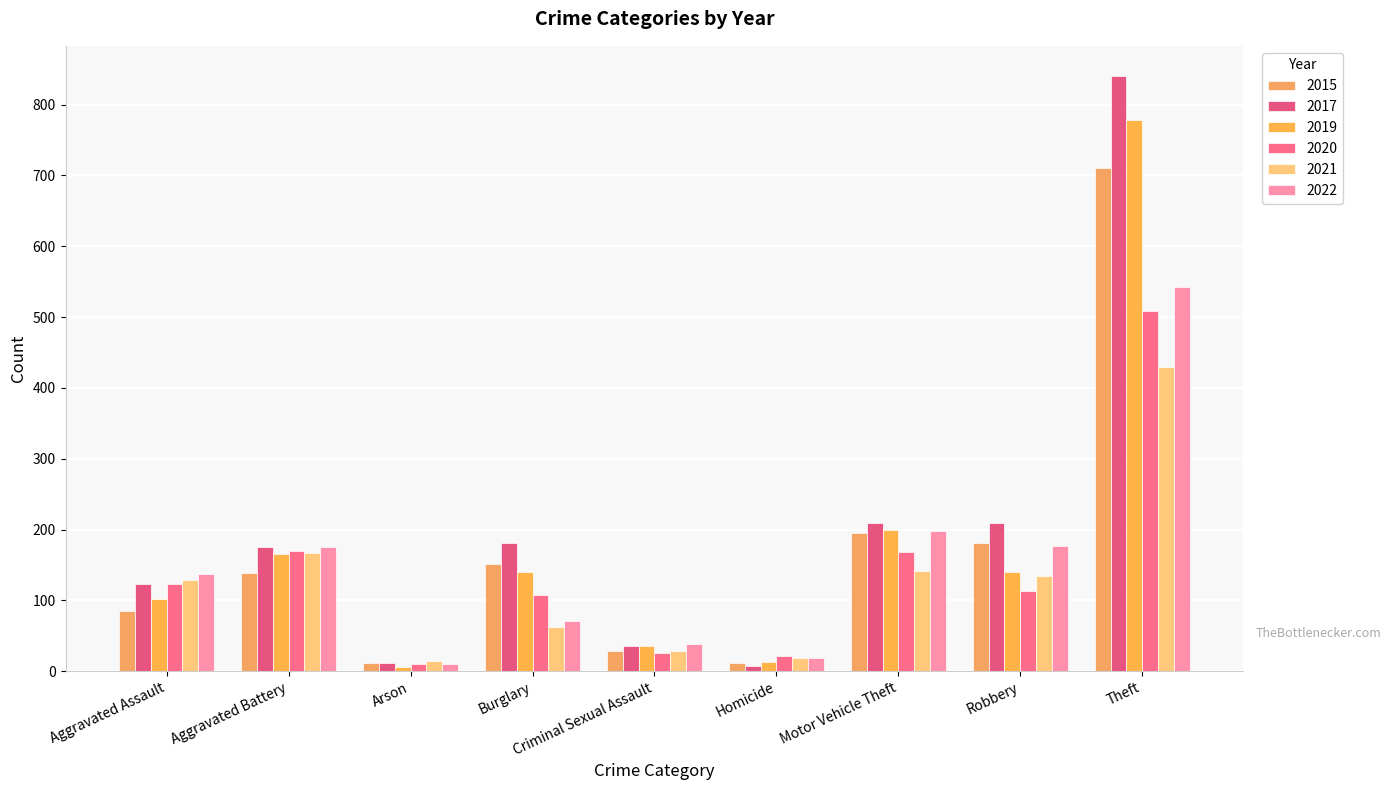

Which series has the largest total across all categories?

2017